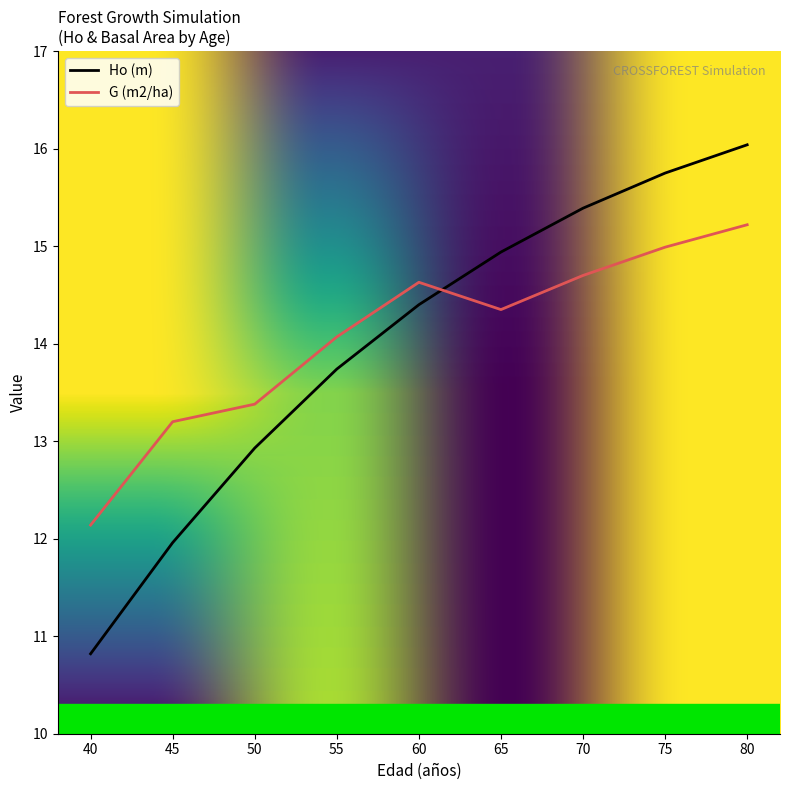

The G (m2/ha) series shows 15.0 at 75. True or false?

True